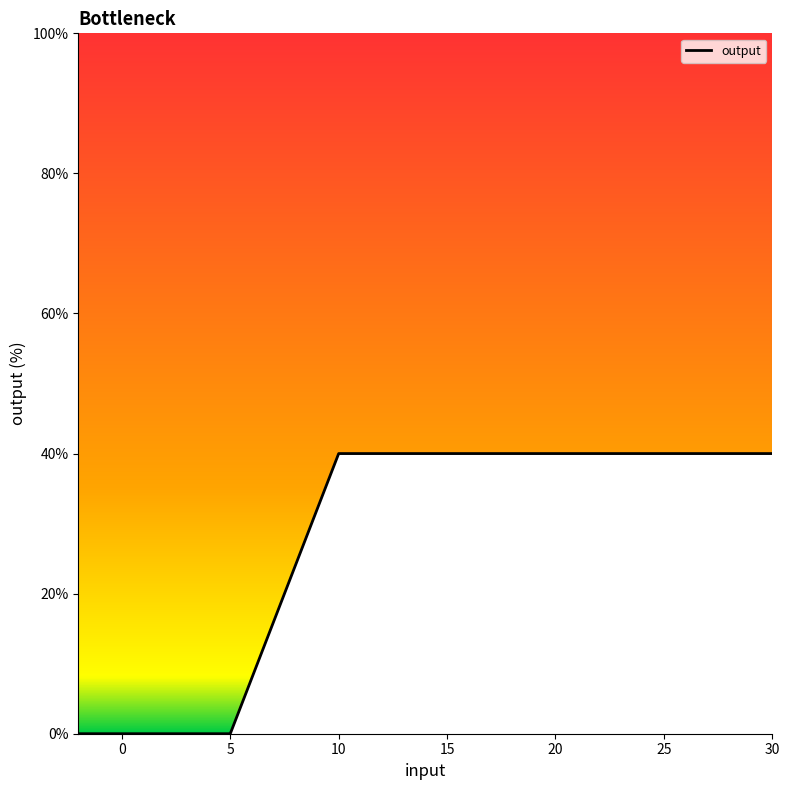

What is the difference between the maximum and minimum values?

40